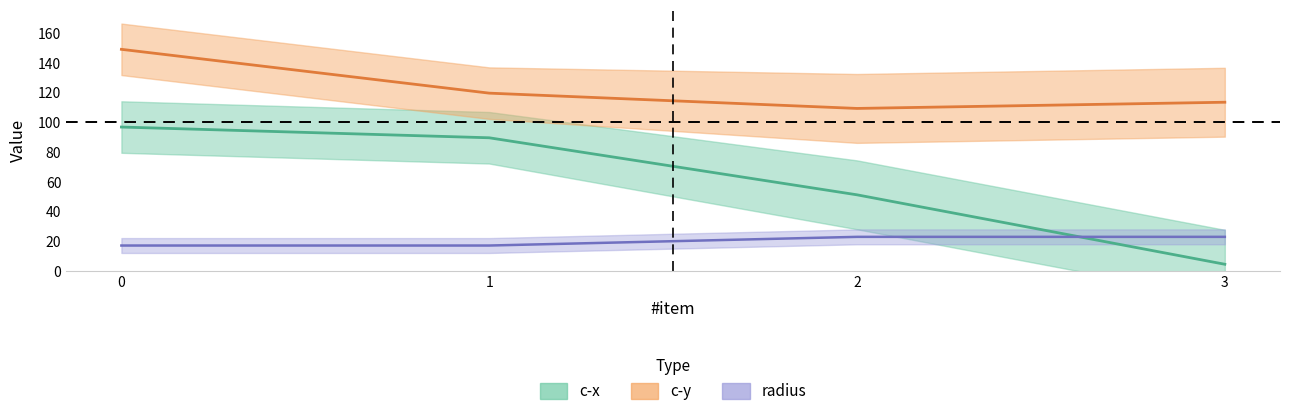

What is the maximum value shown in the chart?

149.2